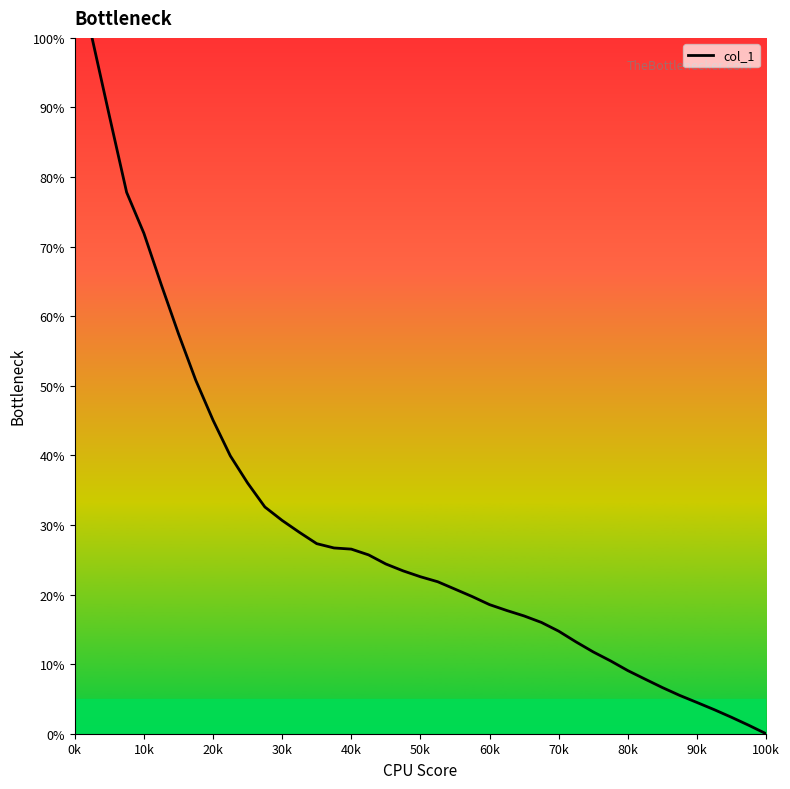

What is the difference between the maximum and minimum values?

100.0